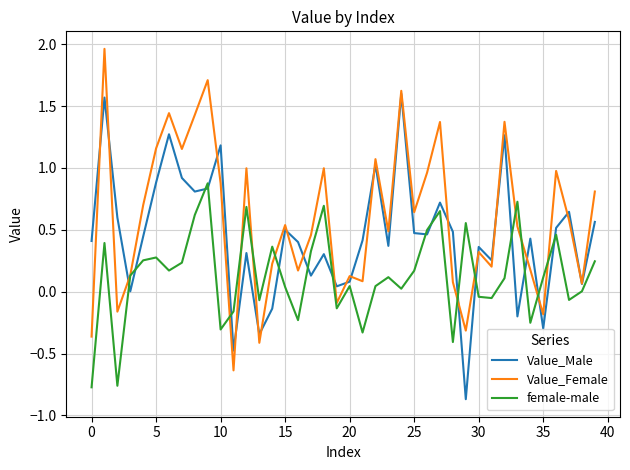

Which series has the largest range (max minus min)?

Value_Female